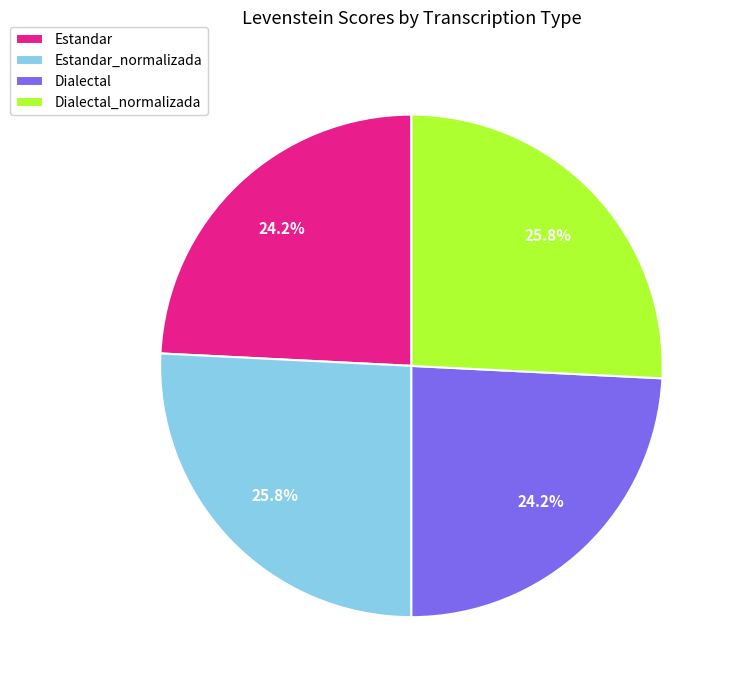

To the nearest percent, what percentage of the pie is Estandar_normalizada?

26%